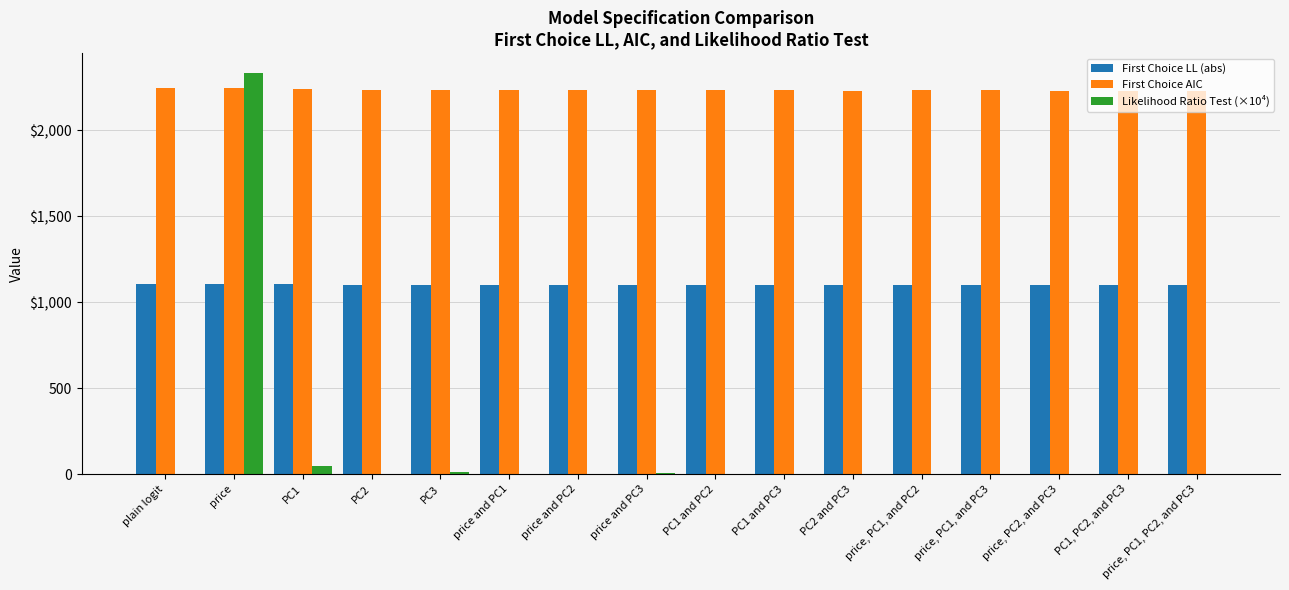

Does the chart contain stacked bars?

No